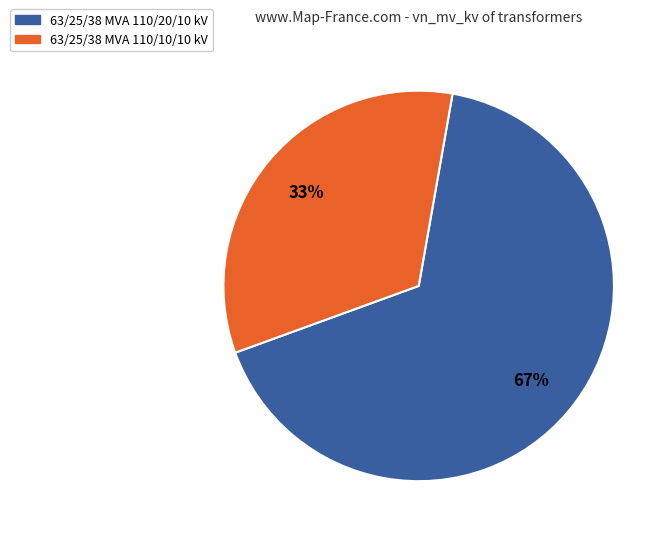

Does 63/25/38 MVA 110/10/10 kV account for over 50% of the chart?

No